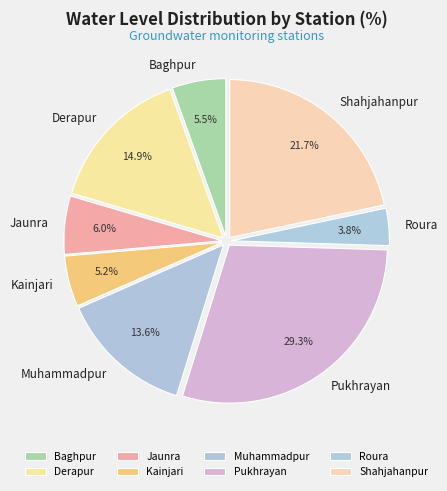

Is Jaunra the majority of the pie?

No